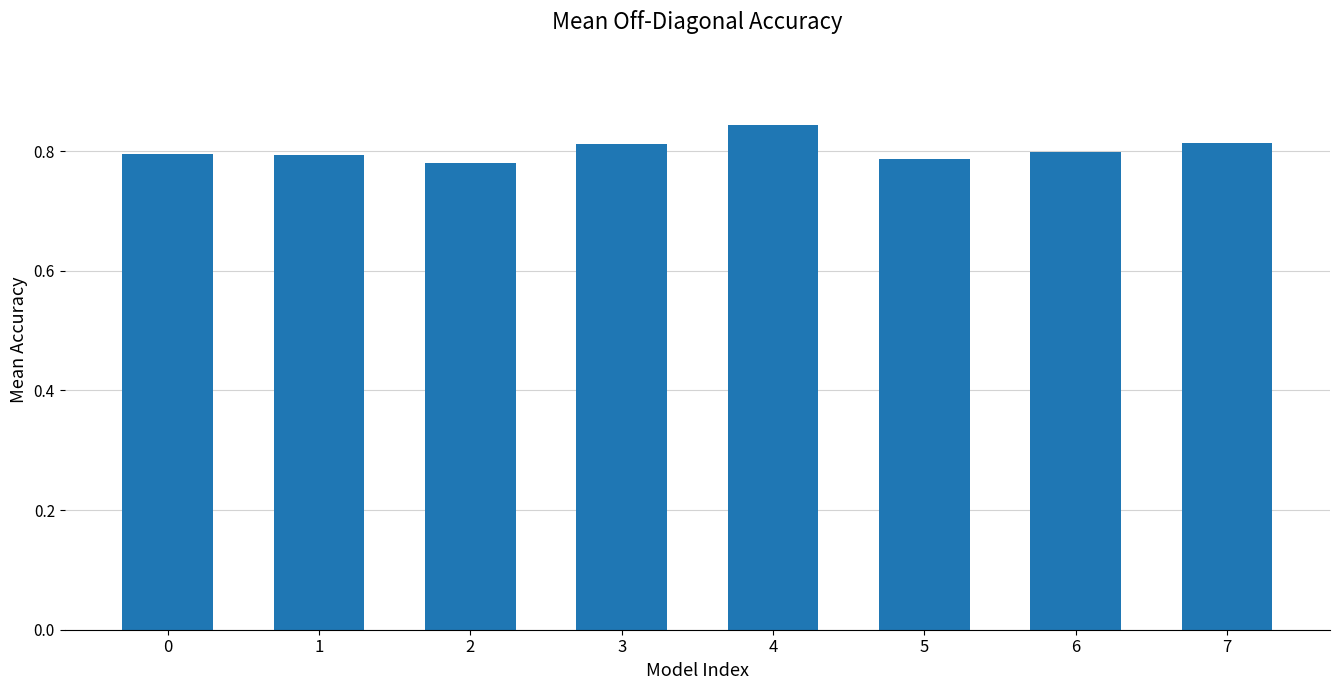

What is the sum of all values?

6.4